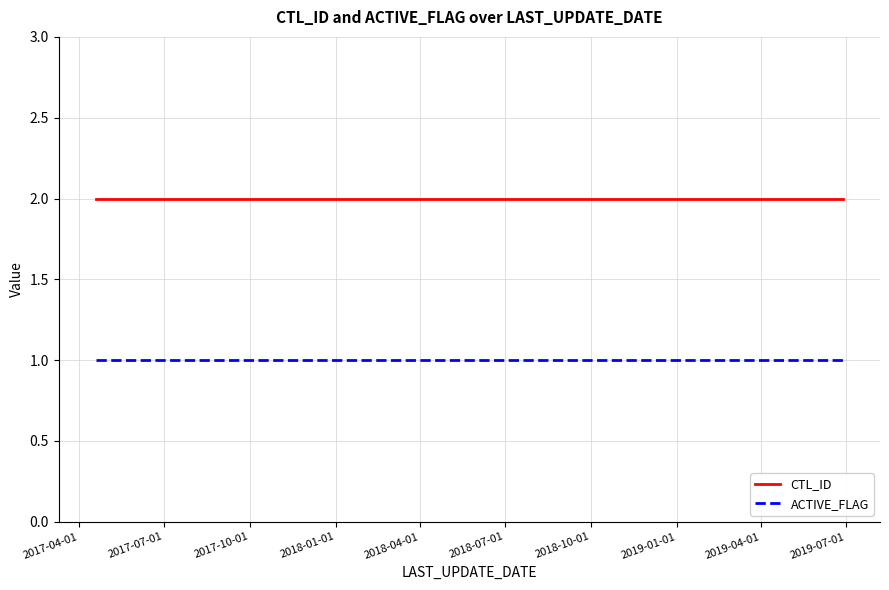

Count the number of categories in the chart.

6